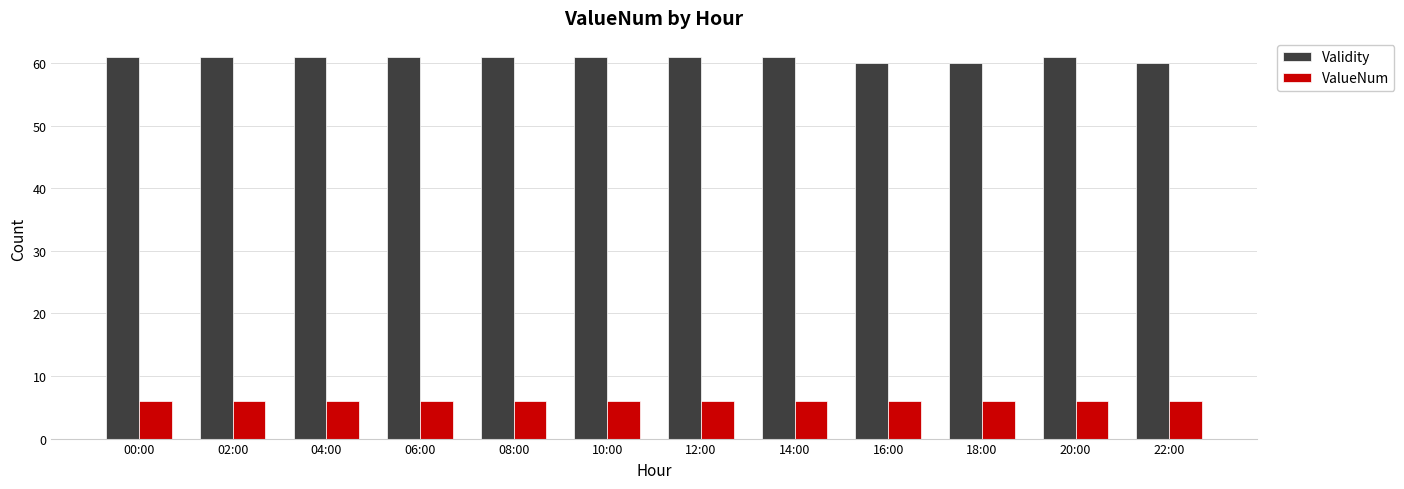

Count the Validity values in the range 61 to 62.

9